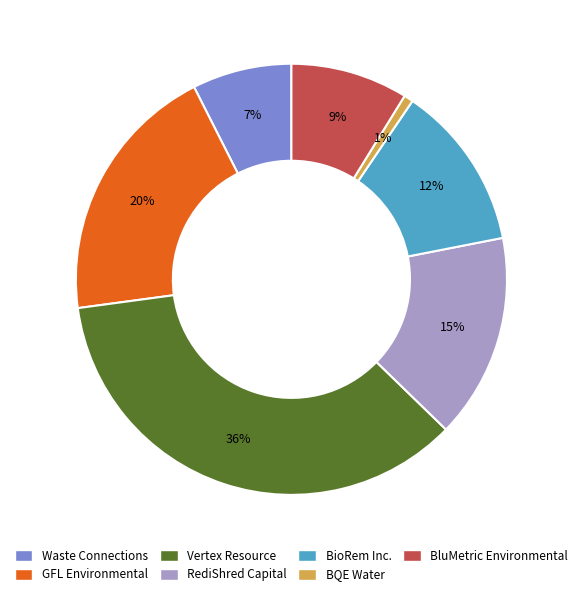

Which category has the biggest portion of the pie?

Vertex Resource